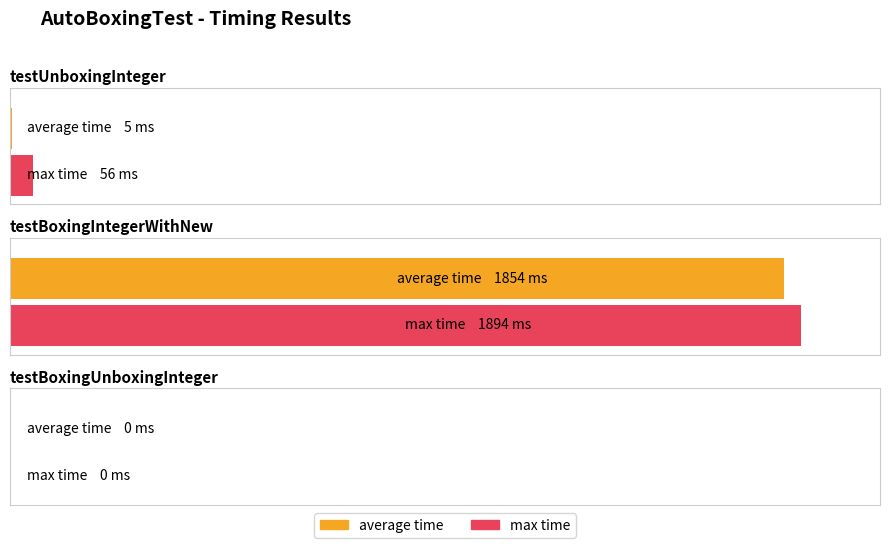

What is the label of the 1st bar from the left?

testUnboxingInteger